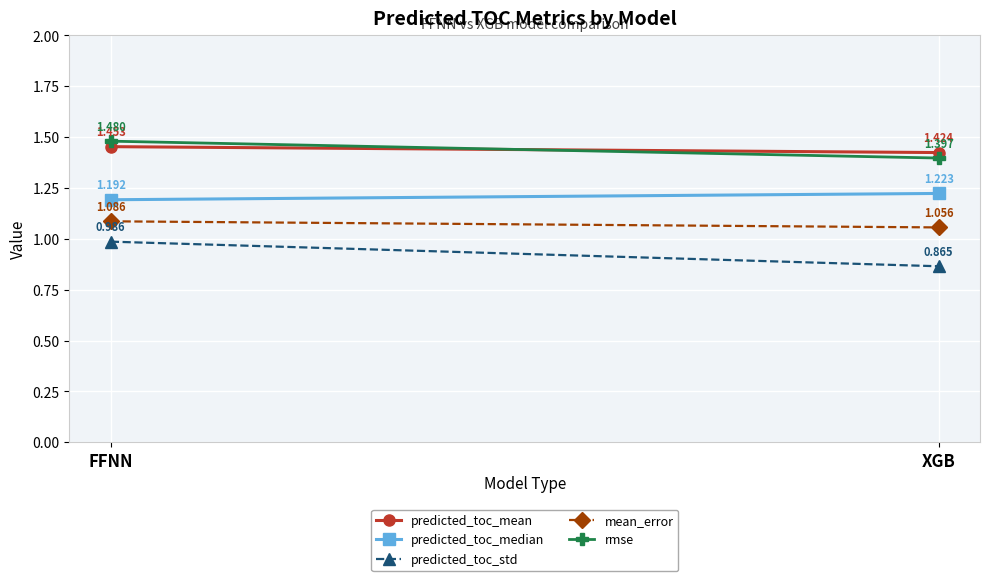

Which has a higher value, FFNN or XGB?

FFNN